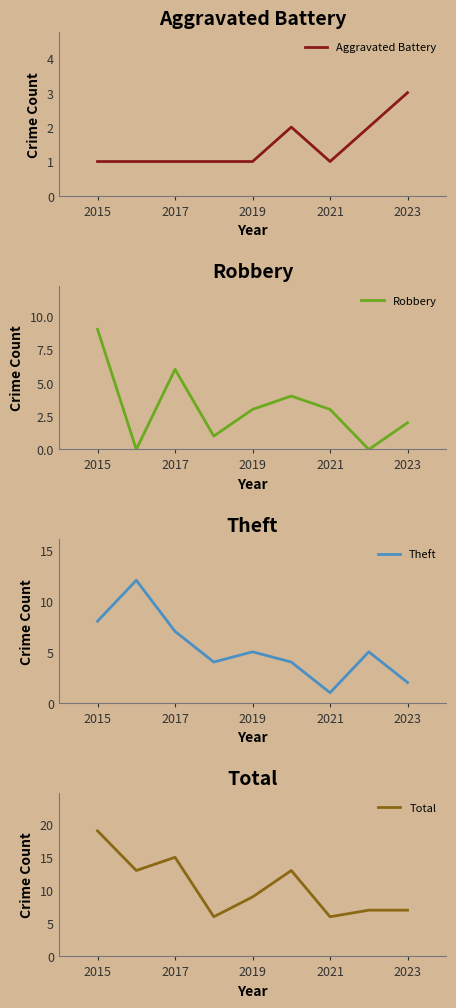

How many data points does each series have?

9